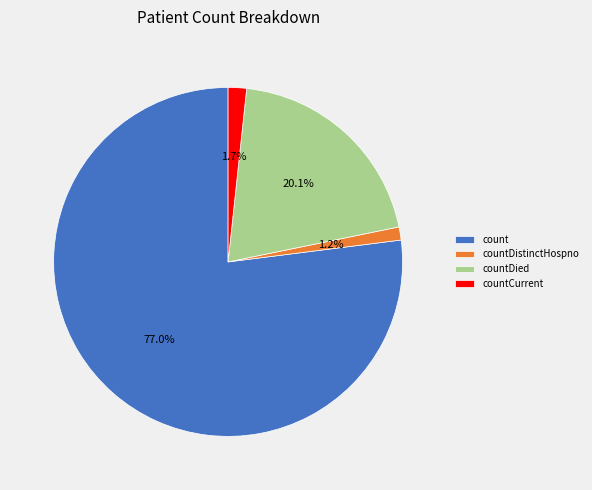

Which slice is the largest?

count